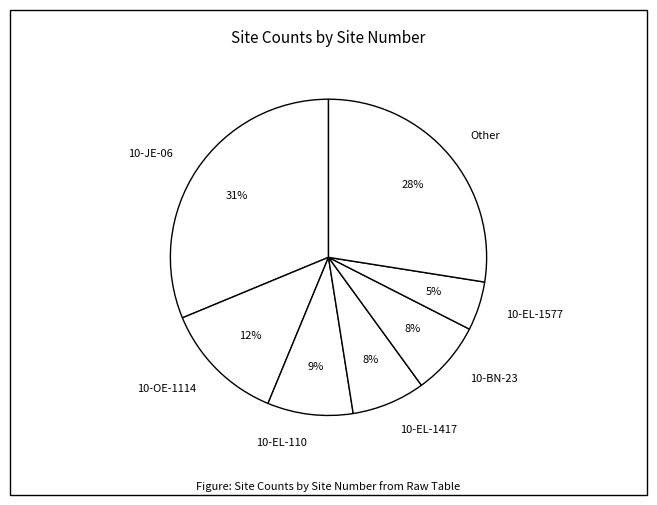

To the nearest percent, what is the difference between the largest and smallest slice percentages?

26%